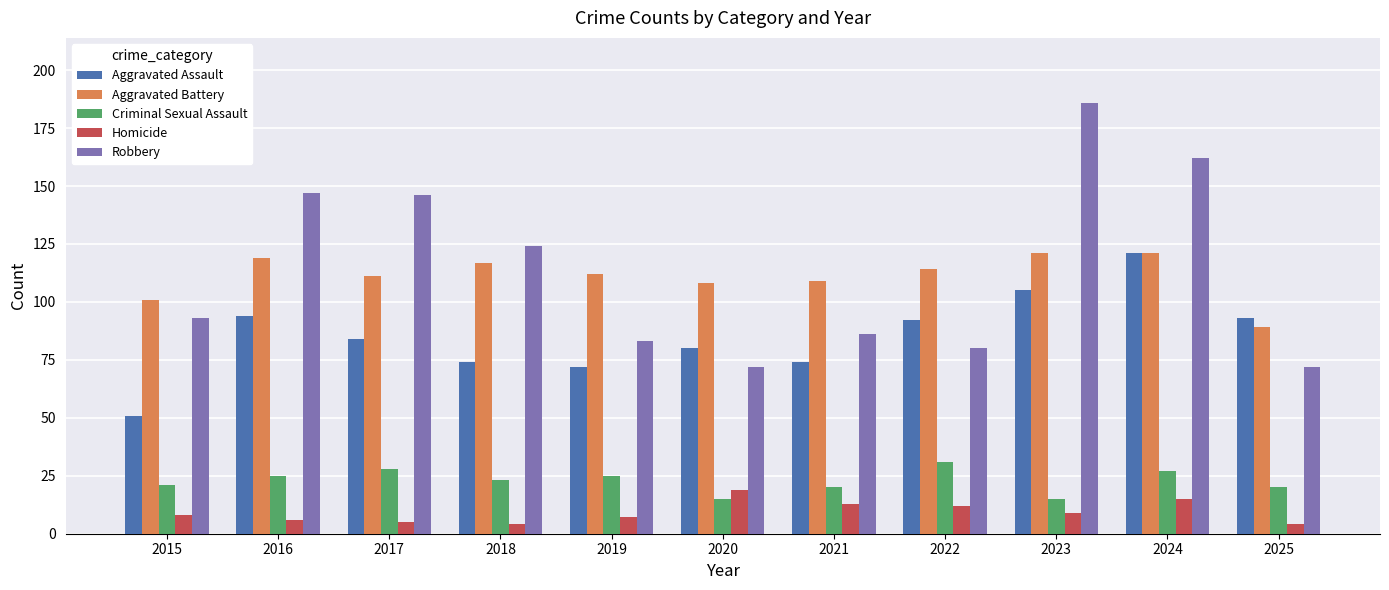

Which series has the widest spread of values?

Robbery